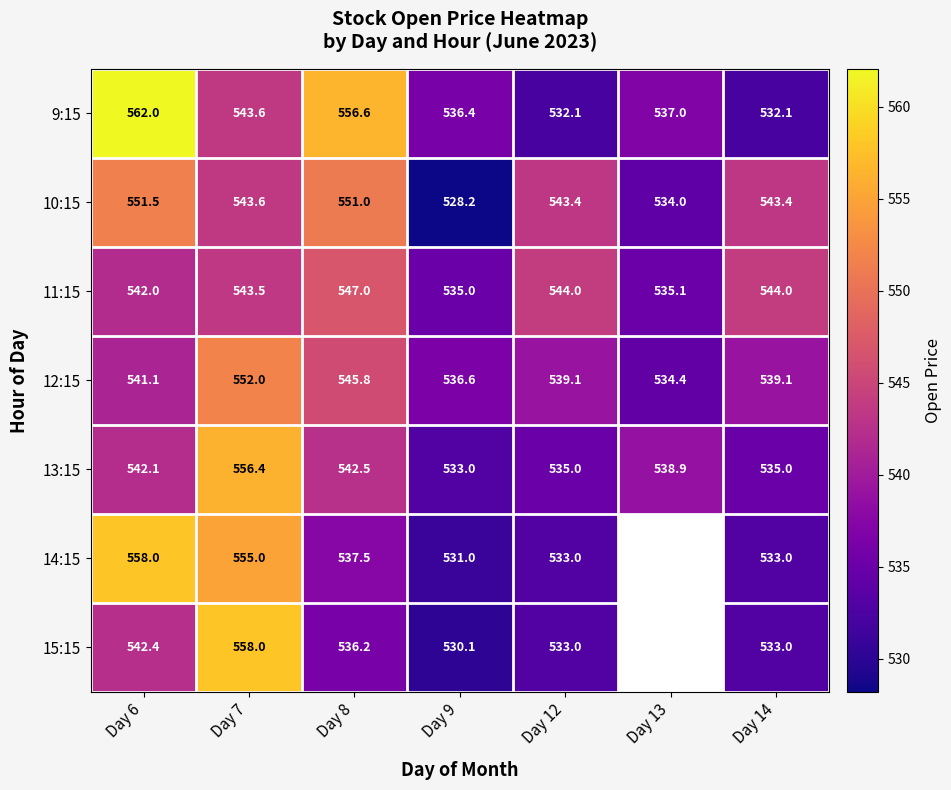

Is the value of 14:15 at Day 8 greater than the value of 12:15 at Day 13?

Yes